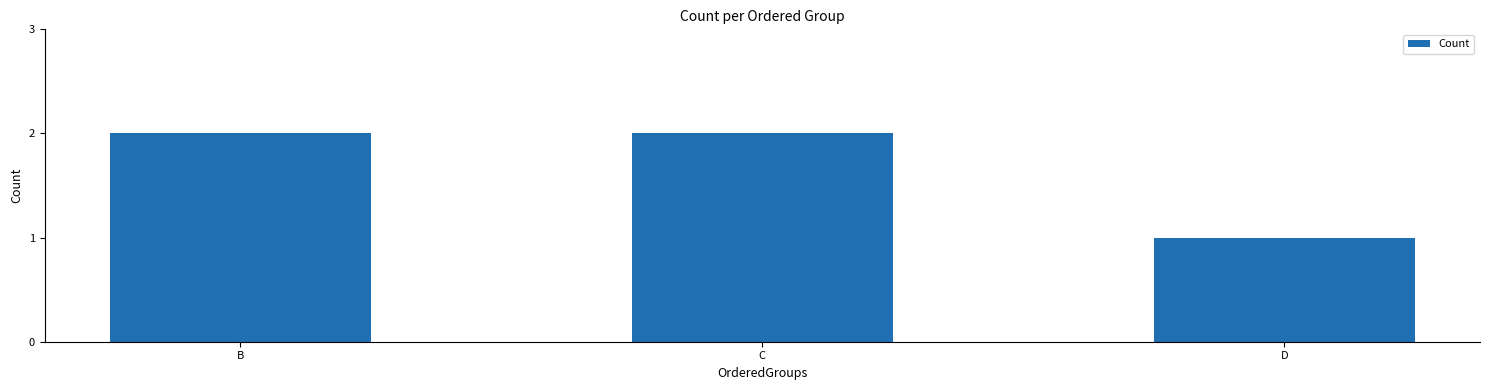

Which has a higher value, D or C?

C